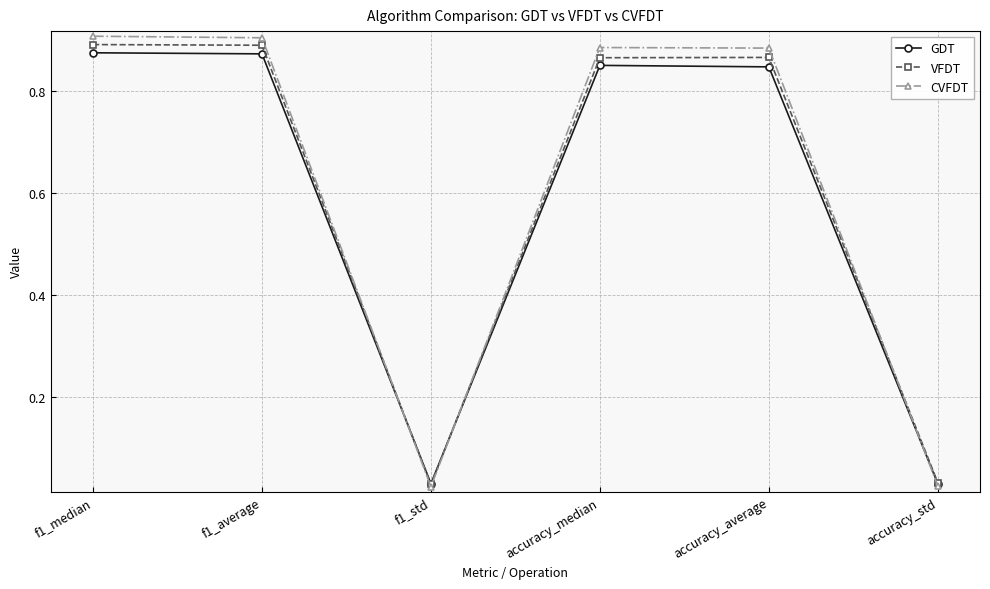

Is the value of GDT at accuracy_median greater than the value of VFDT at f1_std?

Yes